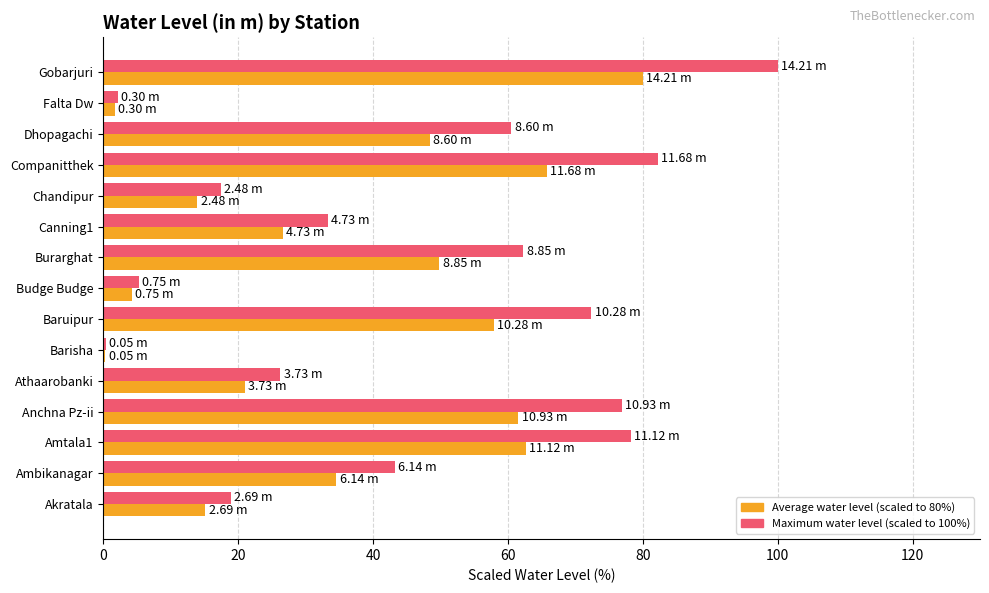

At which category is the sum across all series the highest?

Gobarjuri